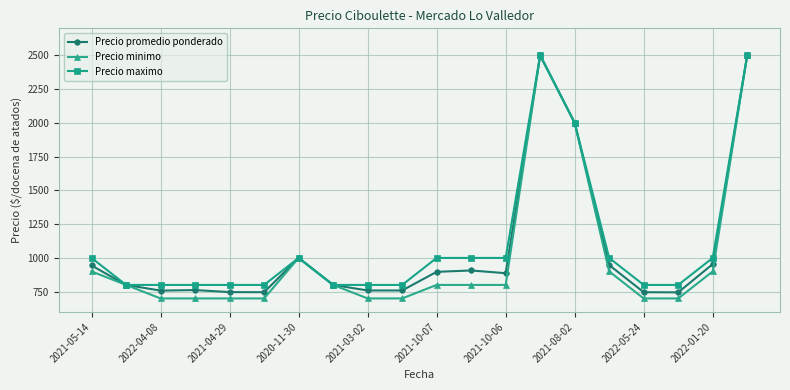

What is the difference between the maximum and second lowest values in the Precio promedio ponderado series?

1754